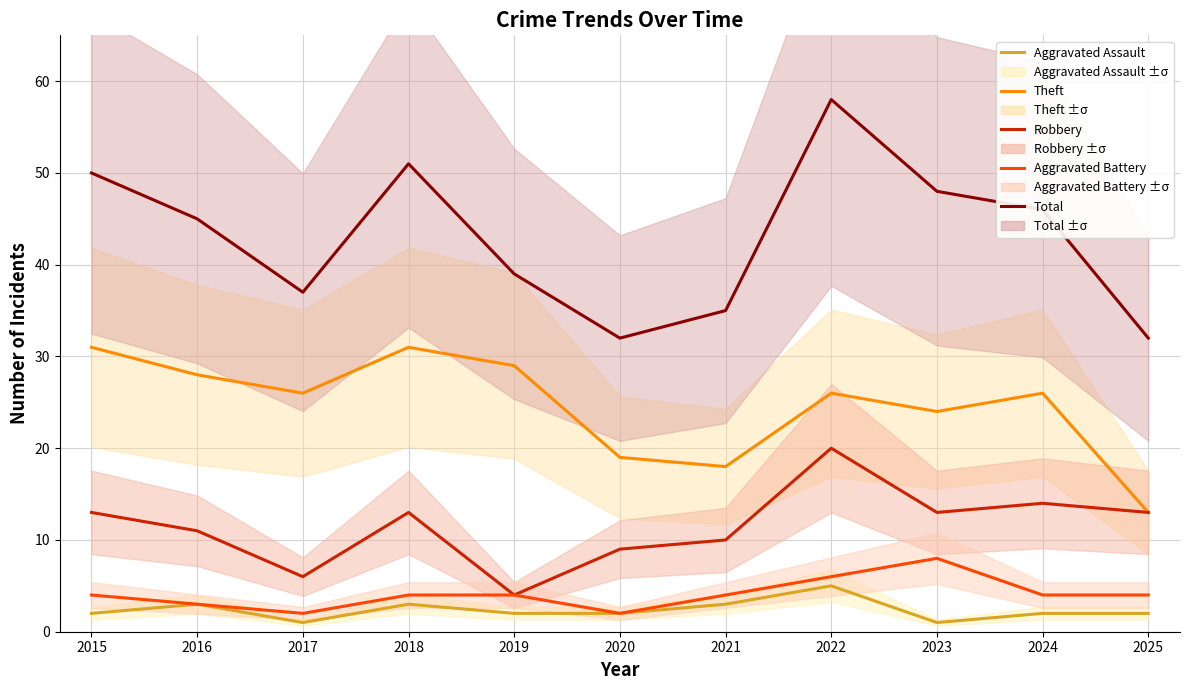

In Theft, how many points are lower than both neighbors (excluding endpoints)?

3